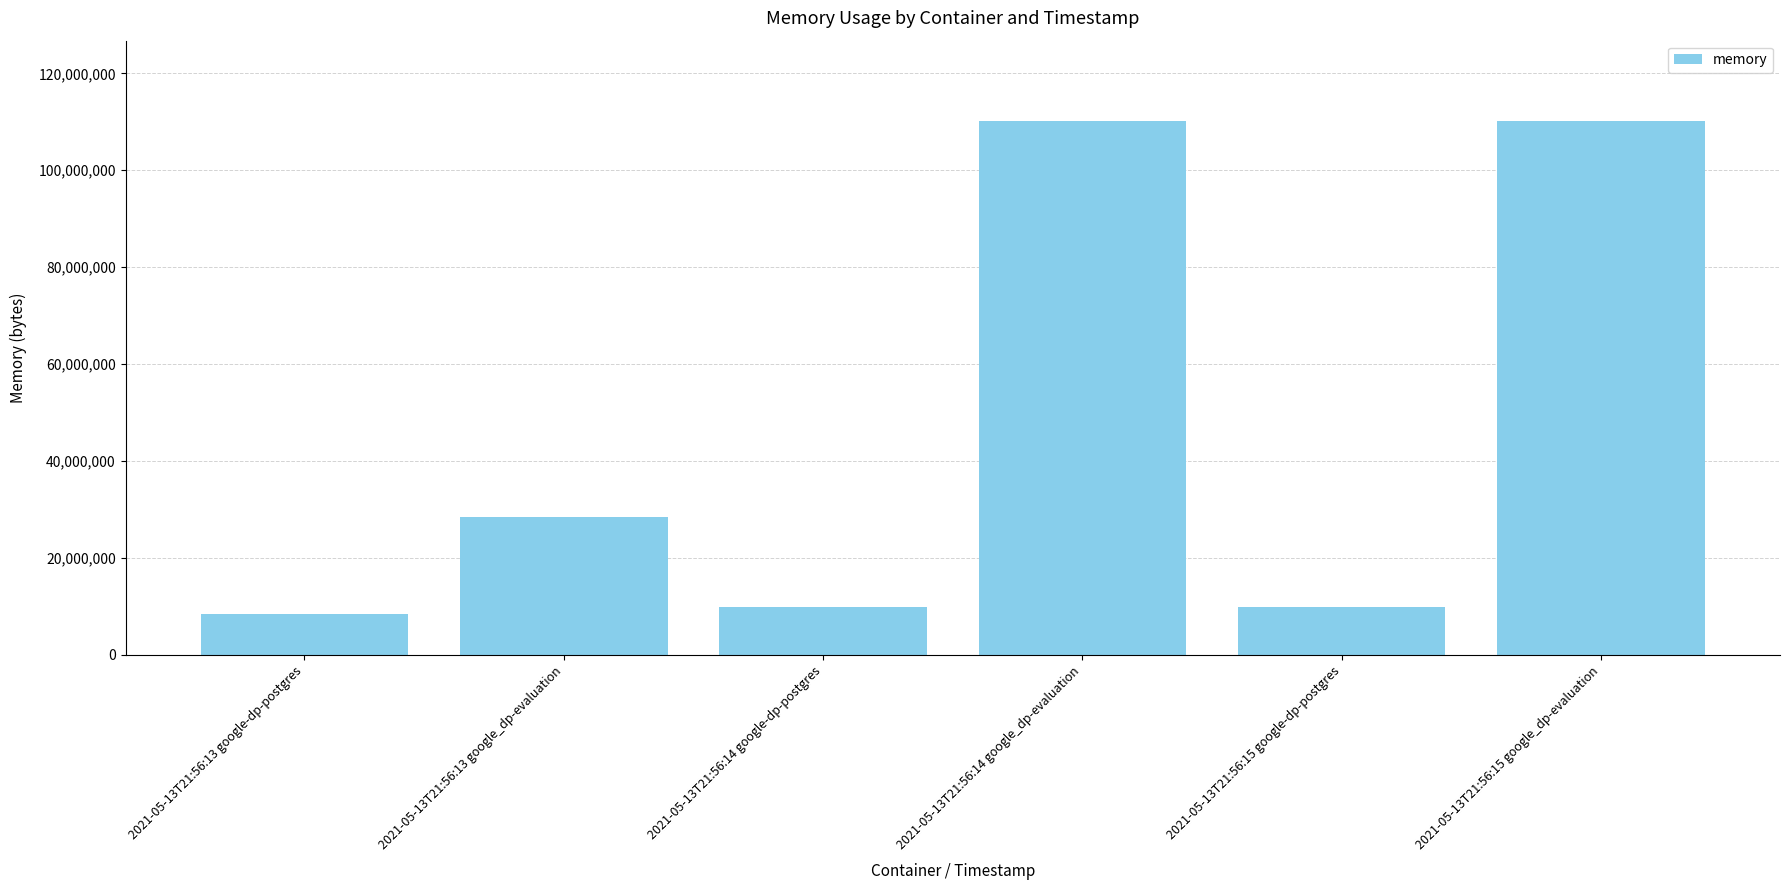

The value at 2021-05-13T21:56:14 google_dp-evaluation is 168579135. True or false?

False